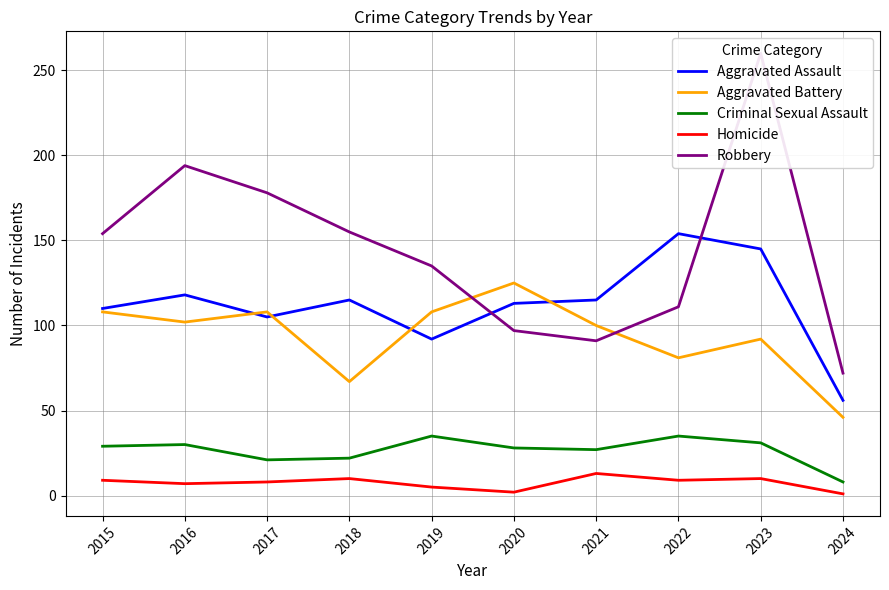

Is the value of Aggravated Battery at 2021 greater than the value of Criminal Sexual Assault at 2024?

Yes